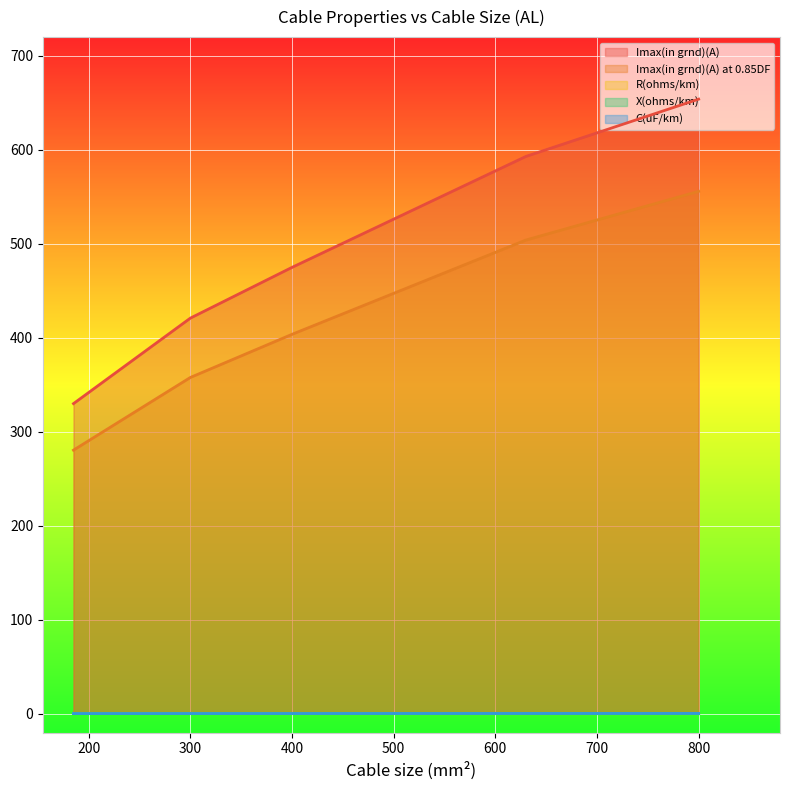

How many lines are shown in the chart?

5